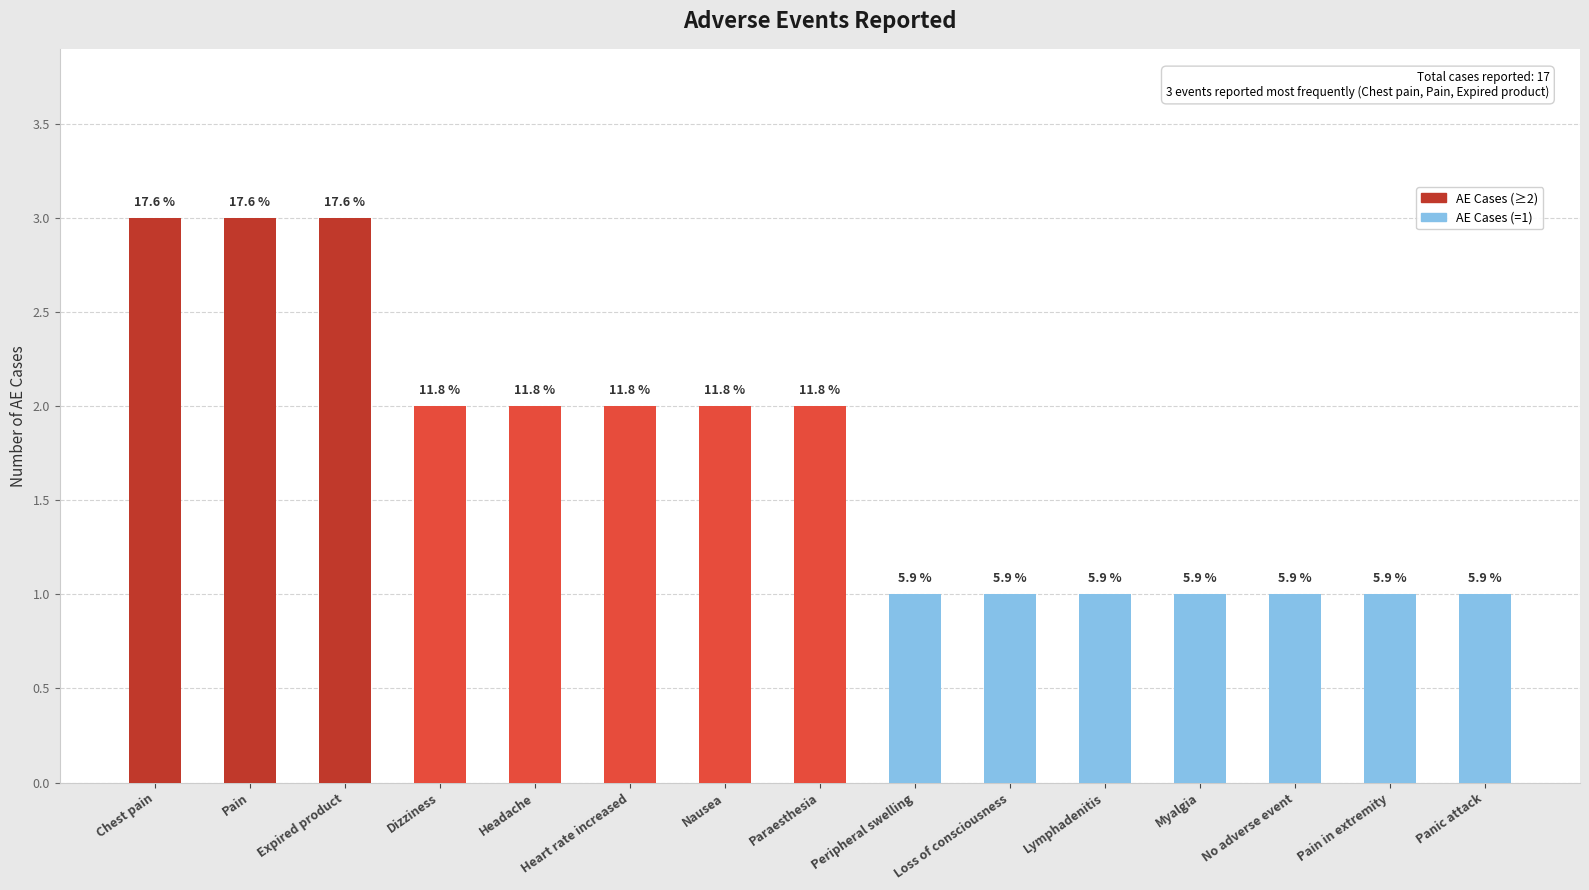

Reading right to left, list all the values displayed in this chart.

1	1	1	1	1	1	1	2	2	2	2	2	3	3	3